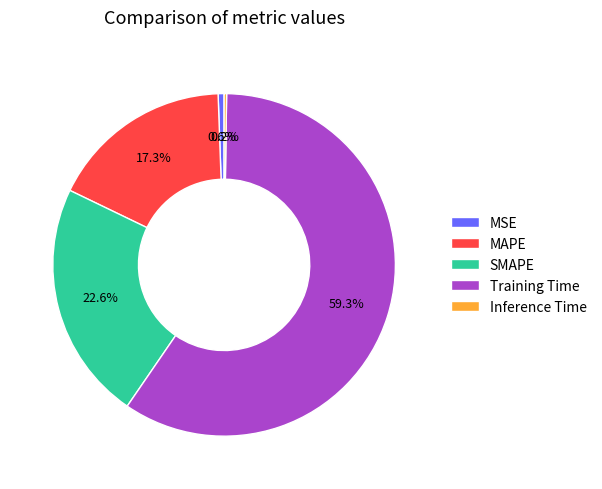

Combined, do SMAPE and MSE account for over 50%?

No